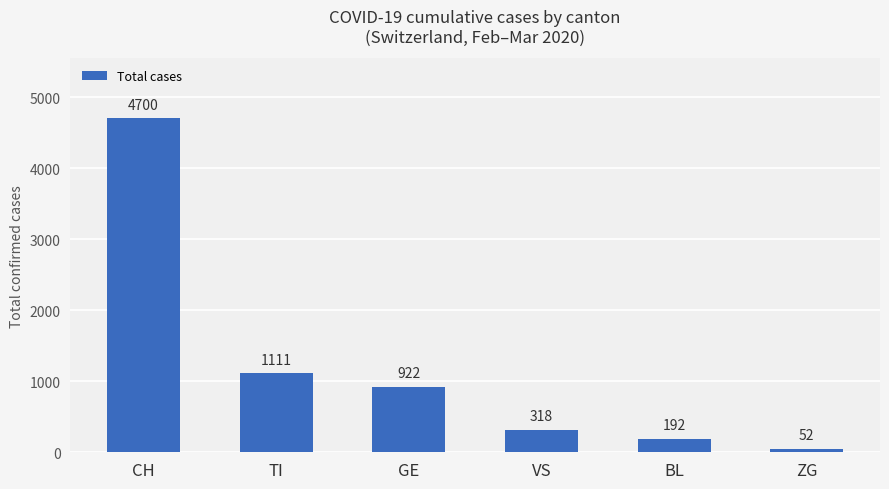

What is the value of the 4th bar from the left?

318